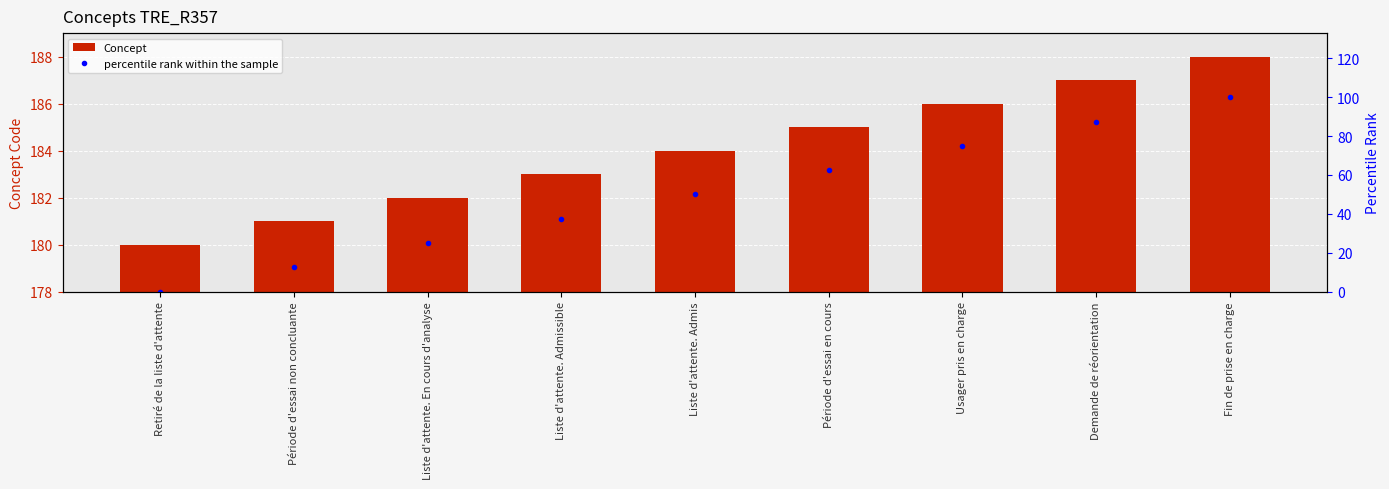

What are all the series names shown in the legend?

Concept, percentile rank within the sample